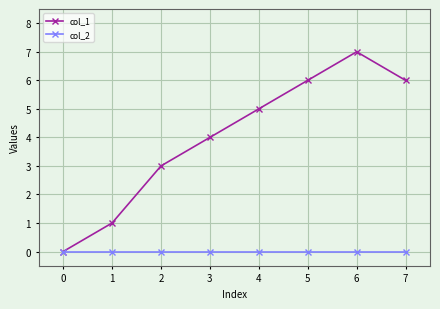

At which category is the sum across all series the highest?

6